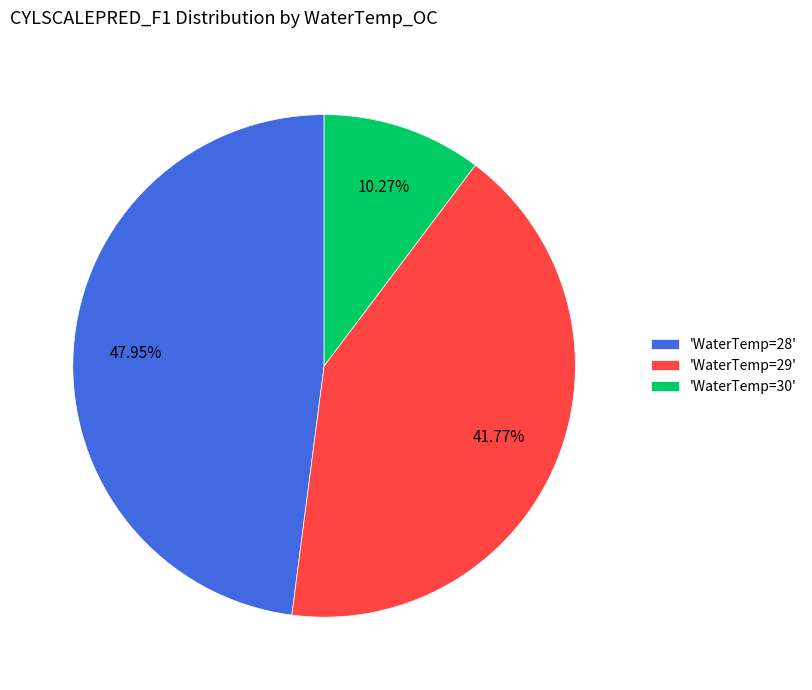

Combined, do 'WaterTemp=28' and 'WaterTemp=30' account for over 50%?

Yes